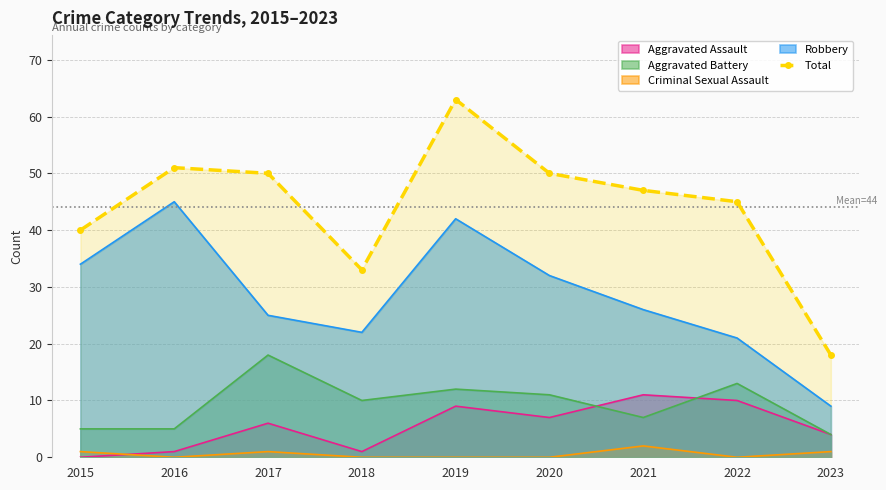

Where is the data nearest to the value 40?

2015